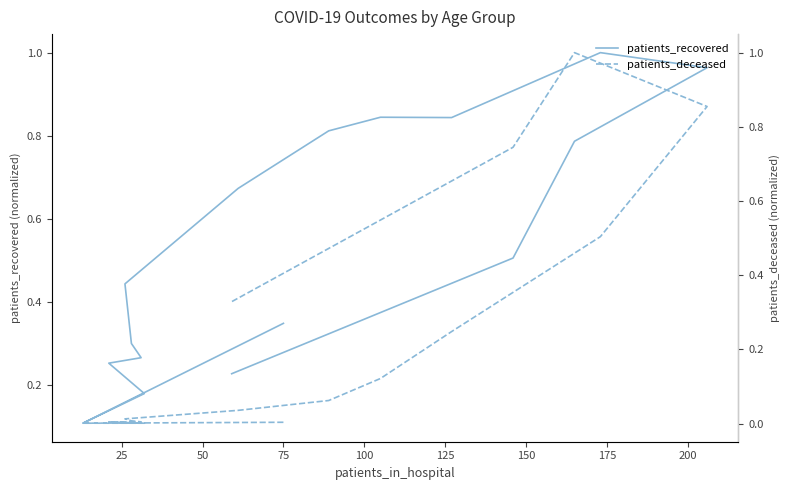

What is the label of the 14th point from the right?

50